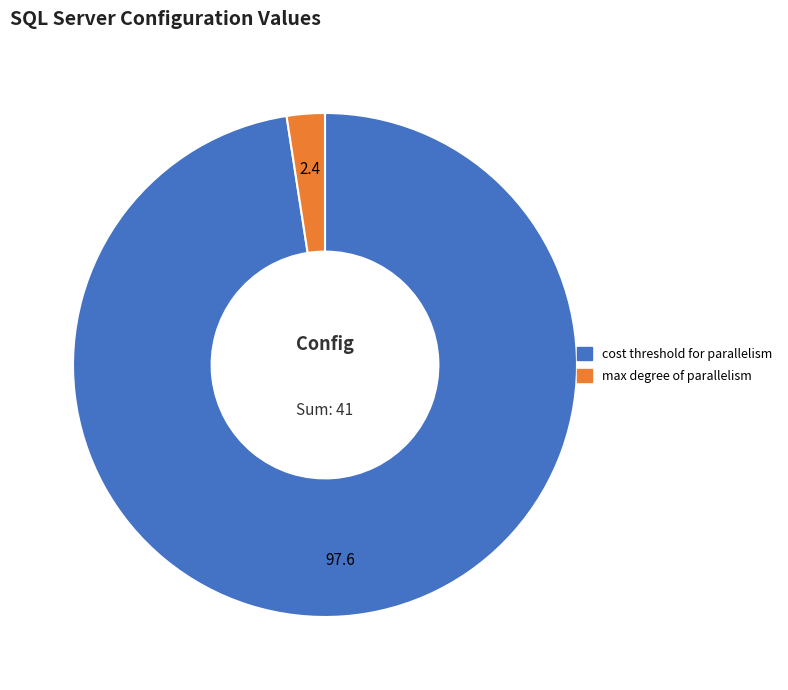

Does any single category account for the majority?

Yes